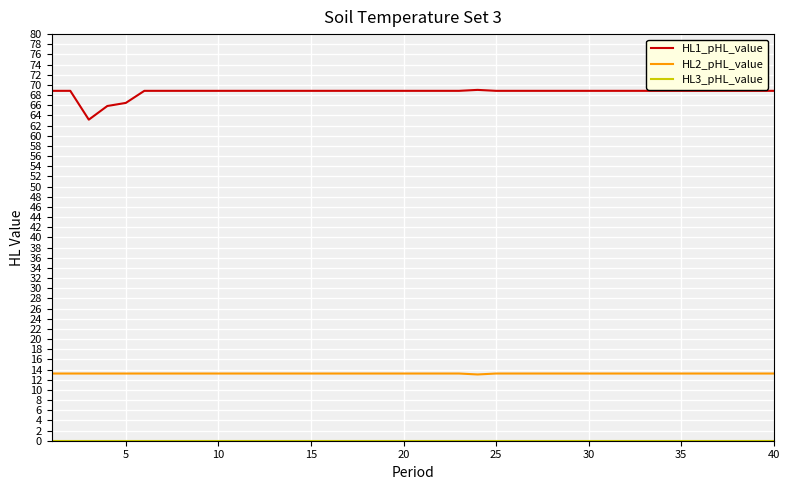

How many lines are shown in the chart?

3